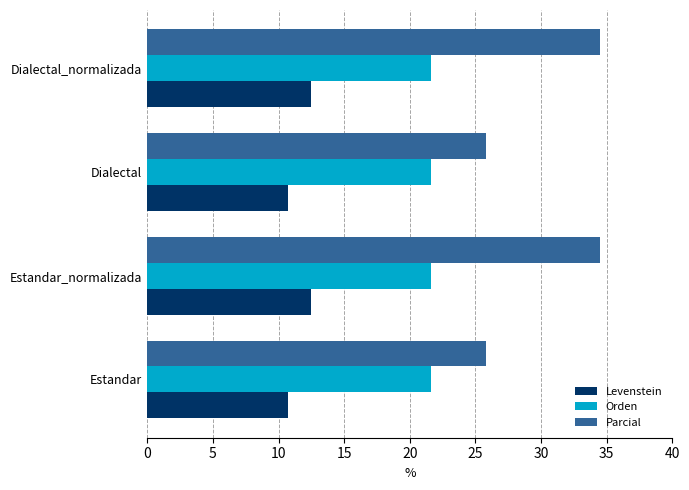

How many distinct data groups are displayed?

3